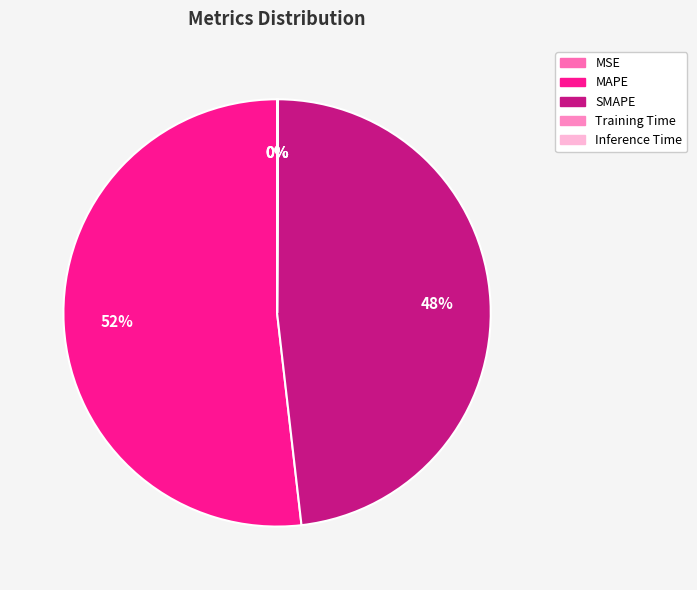

Rank the categories by value from highest to lowest.

MAPE, SMAPE, Inference Time, Training Time, MSE